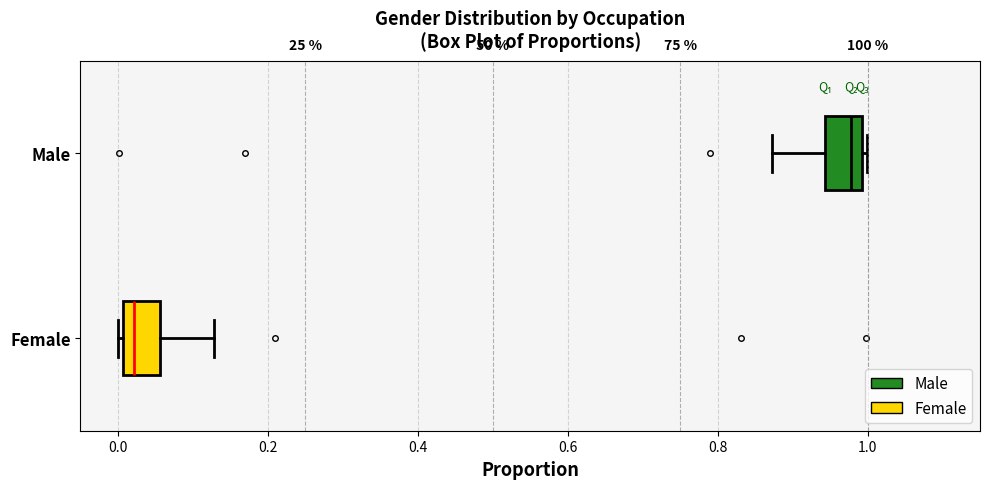

Reading bottom to top, read every box against the x-axis: the position of its median line, the range the box covers, and the ends of its whiskers. The values are not printed on the chart, so give them approximately, as read against the axis.

Female: median 0.02, box 0.00 to 0.06, whiskers 0.00 (just left of the box's left edge) to 0.12
Male: median 0.98, box 0.94 to 1.00, whiskers 0.88 to 1.00 (just right of the box's right edge)